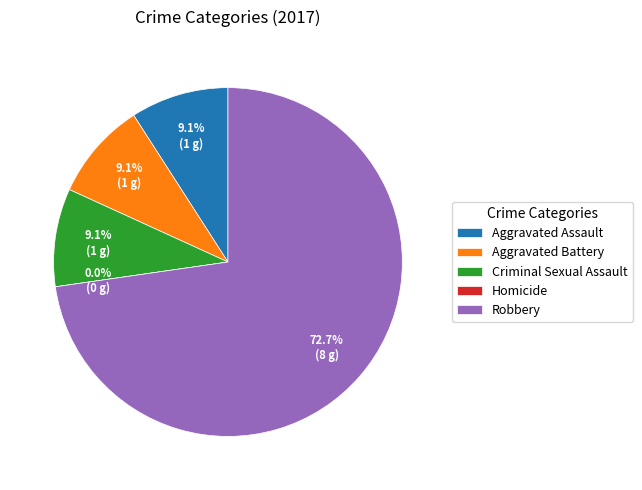

To the nearest percent, what portion does Robbery represent?

73%